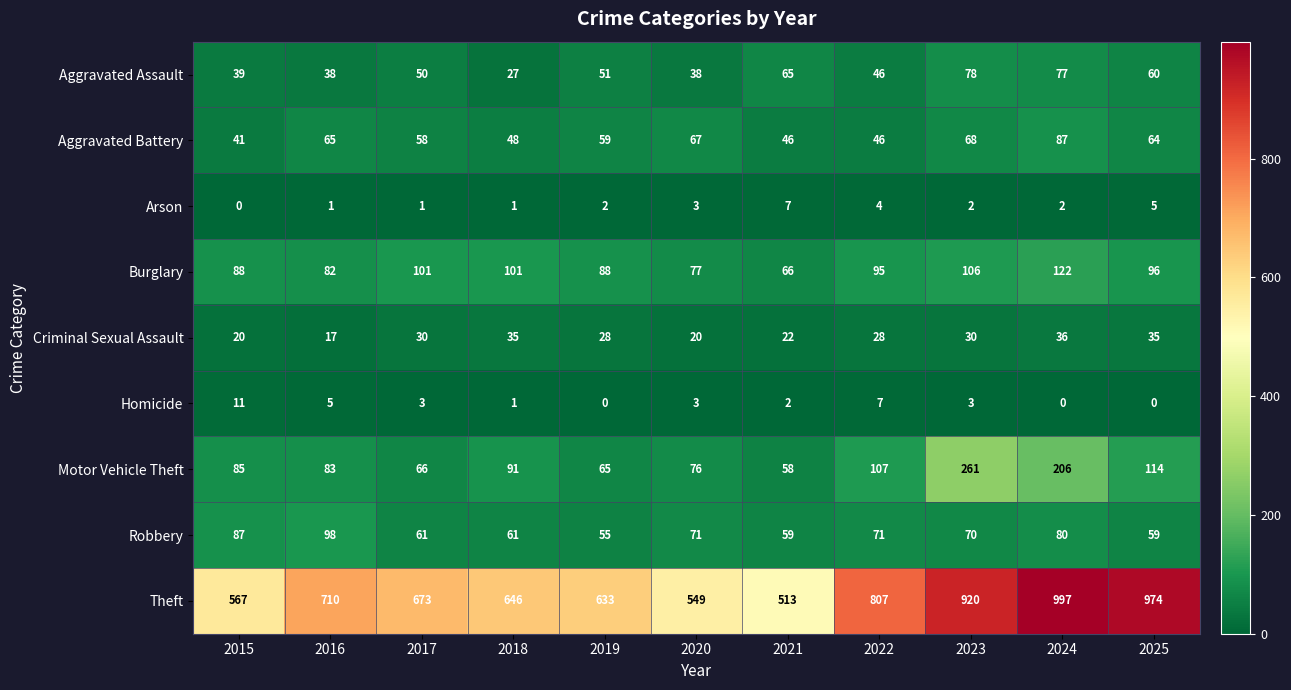

What is the spread (max minus min) of values at 2023?

918